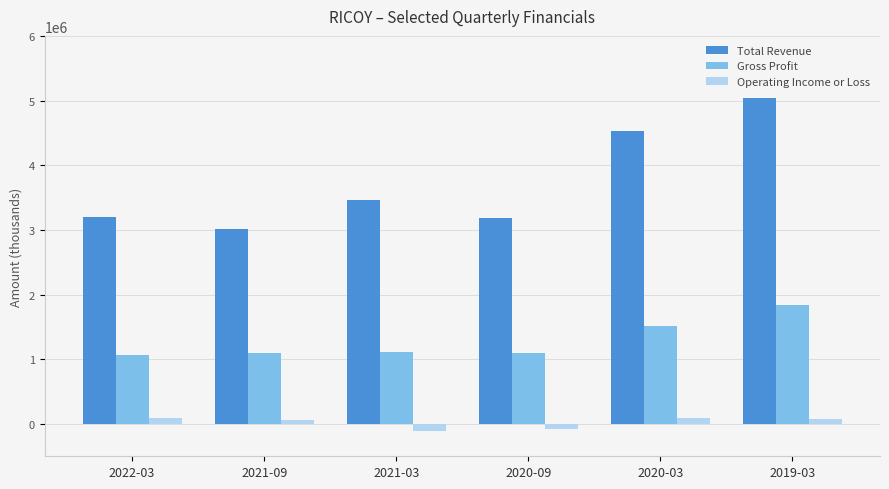

What is the sum of the Gross Profit values at 2020-03 and 2022-03?

2585100